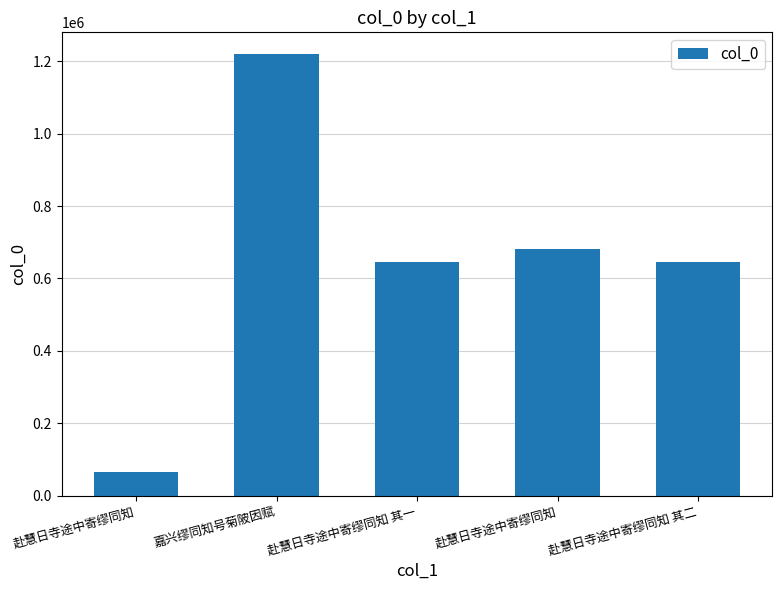

At which label does the data first exceed 645958?

嘉兴缪同知号菊陂因赋